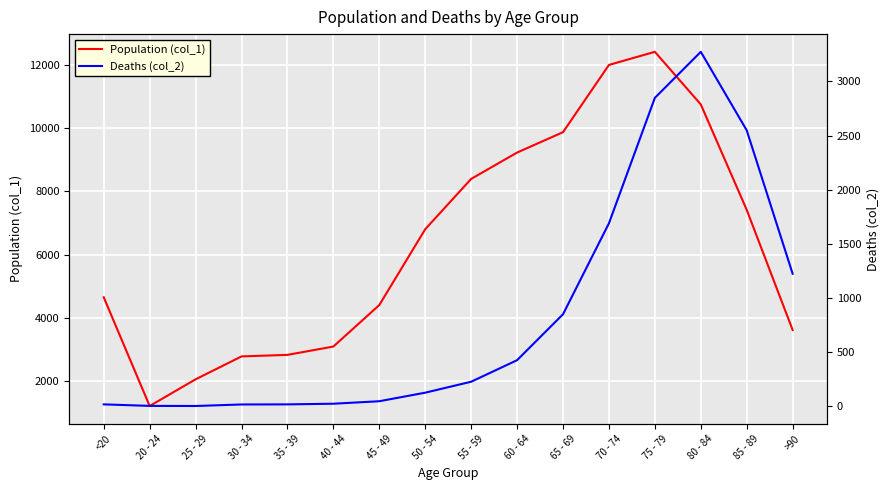

True or false: Population (col_1) and Deaths (col_2) cross at least once.

False